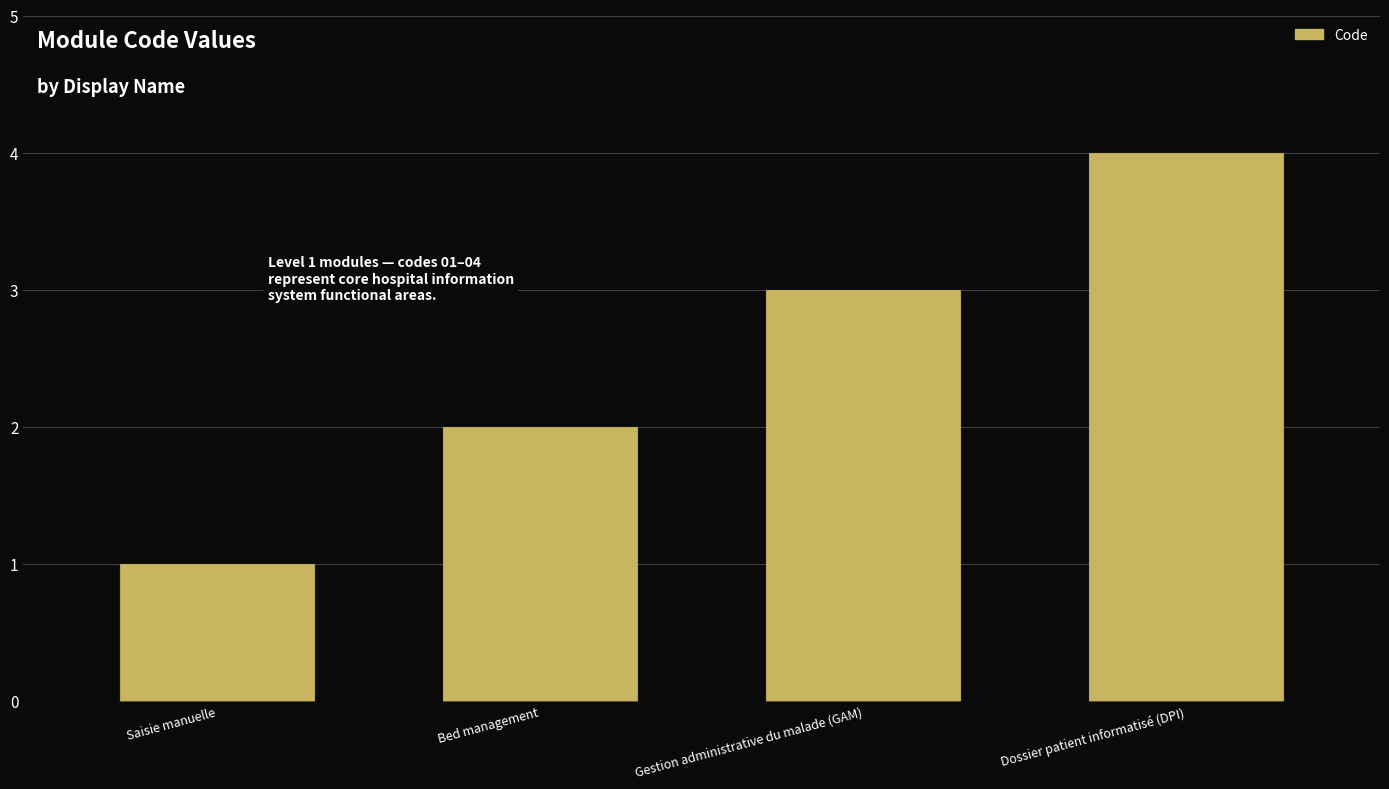

Reading right to left, extract all data points from this chart.

4	3	2	1